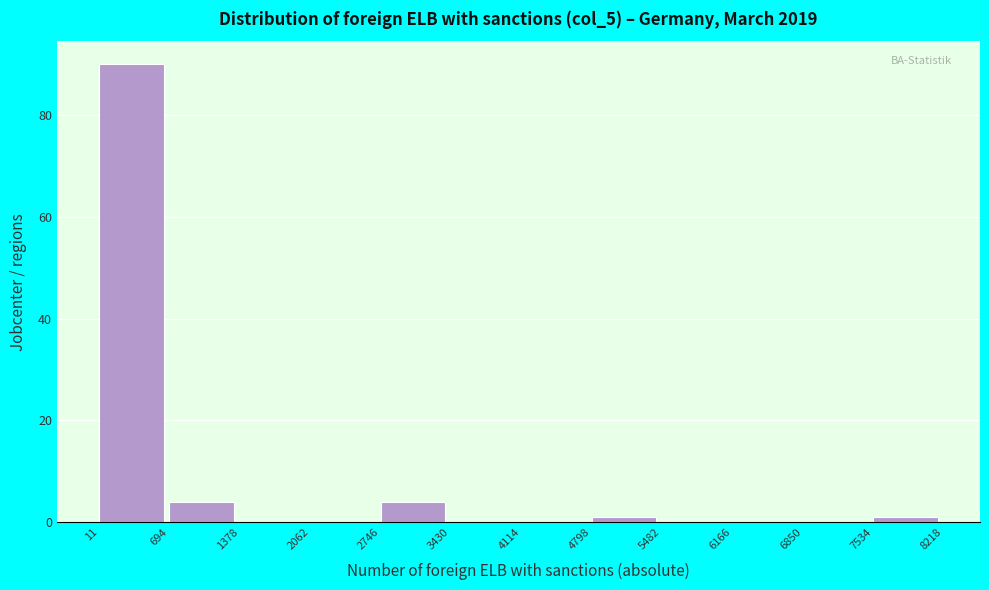

Reading left to right, transcribe this chart: for each bar, give the range it covers on the x-axis and its height. The values are not printed on the chart, so give them approximately, as read against the axis.

11 to 694: 90
694 to 1378: 4
1378 to 2062: 0
2062 to 2746: 0
2746 to 3430: 4
3430 to 4114: 0
4114 to 4798: 0
4798 to 5482: under 2
5482 to 6166: 0
6166 to 6850: 0
6850 to 7534: 0
7534 to 8218: under 2